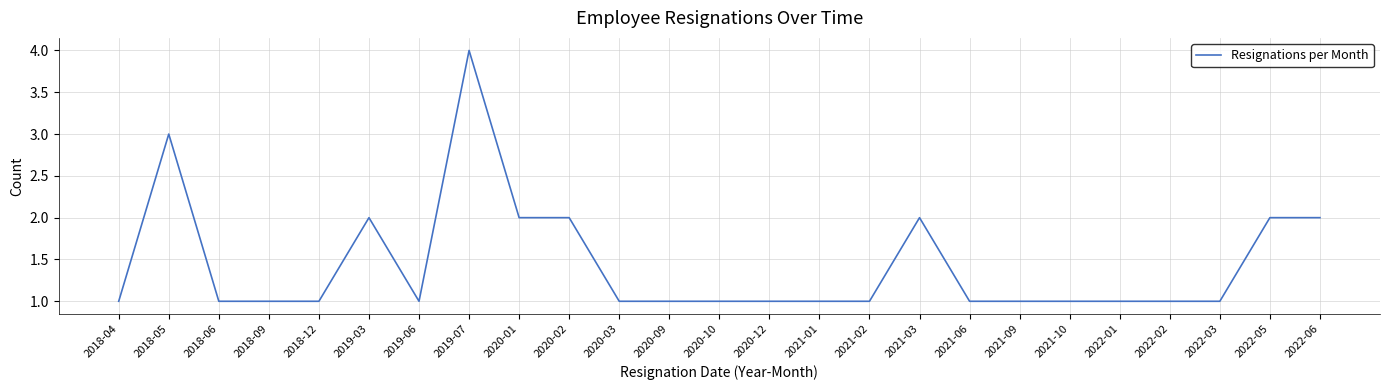

Reading left to right, transcribe all the data shown in this chart.

1	3	1	1	1	2	1	4	2	2	1	1	1	1	1	1	2	1	1	1	1	1	1	2	2